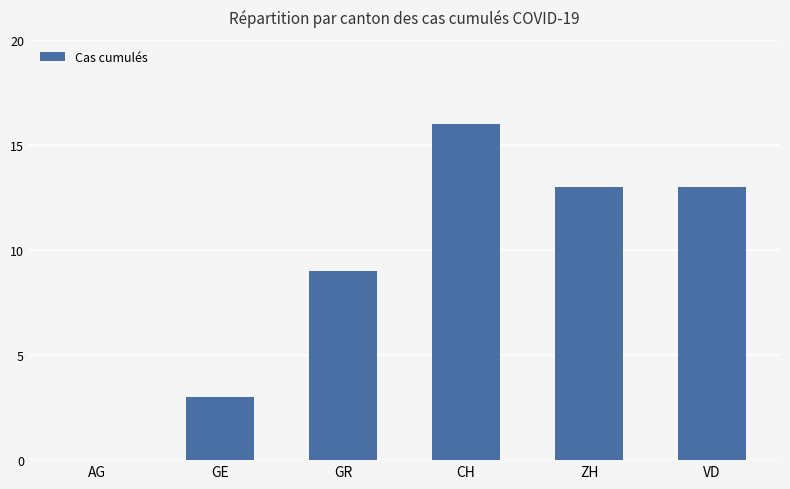

Read the value at CH, to the nearest 5.

15